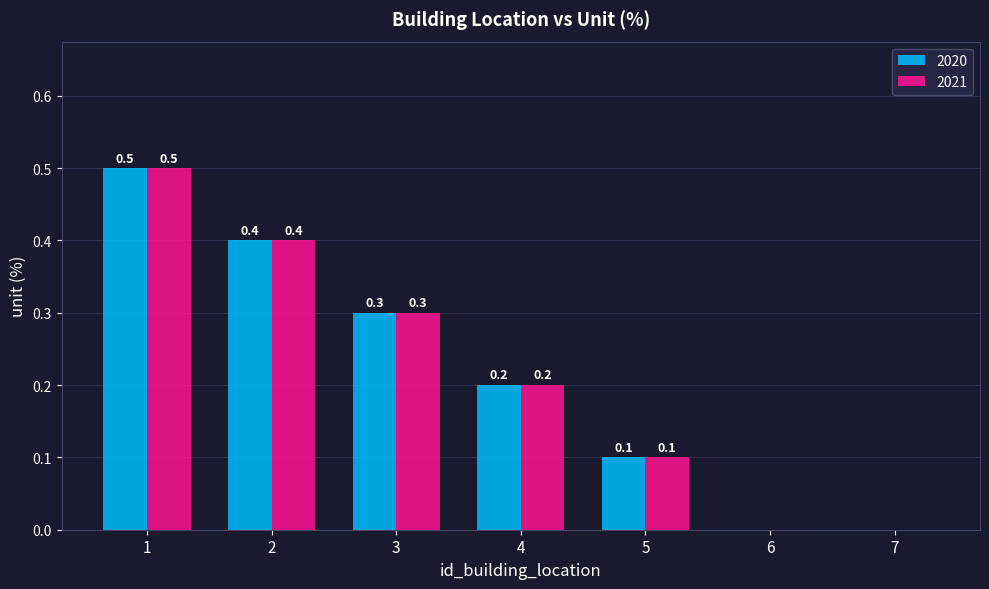

Are the bars grouped side by side (vs. stacked)?

Yes